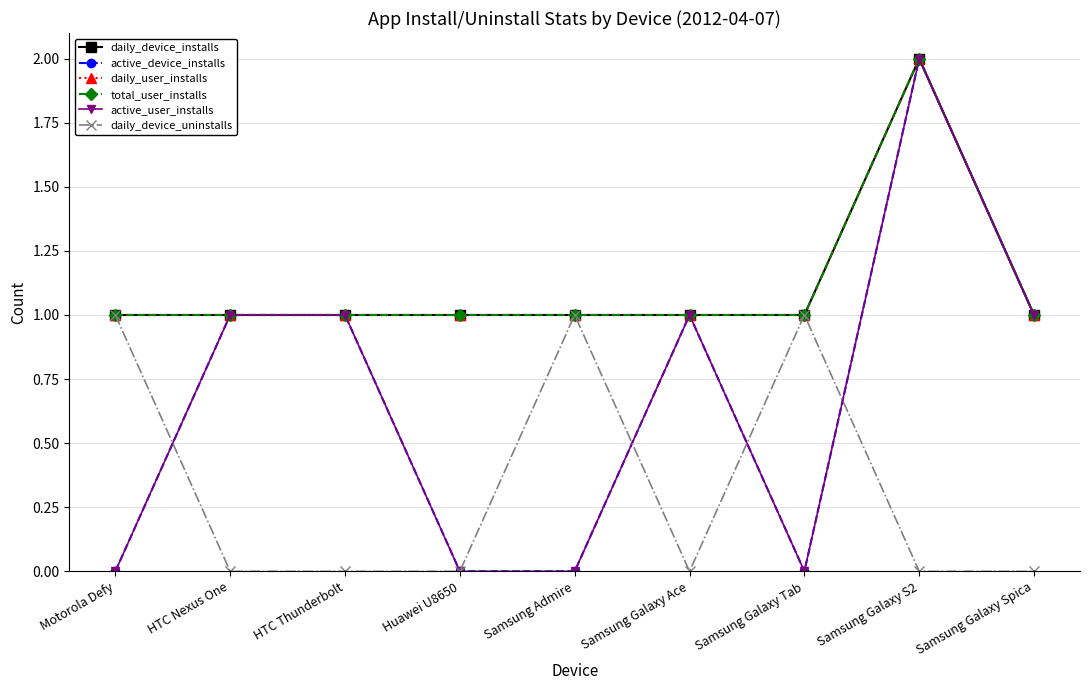

Is this an area chart (filled region under the line)?

No